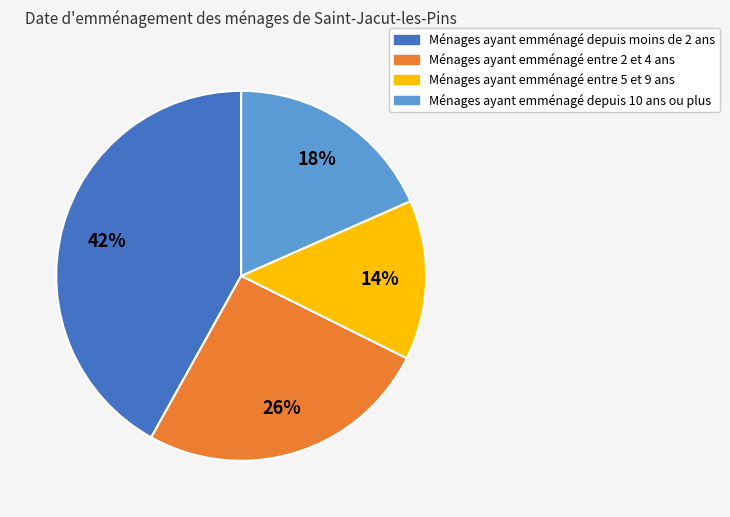

Count the number of slices in the pie.

4